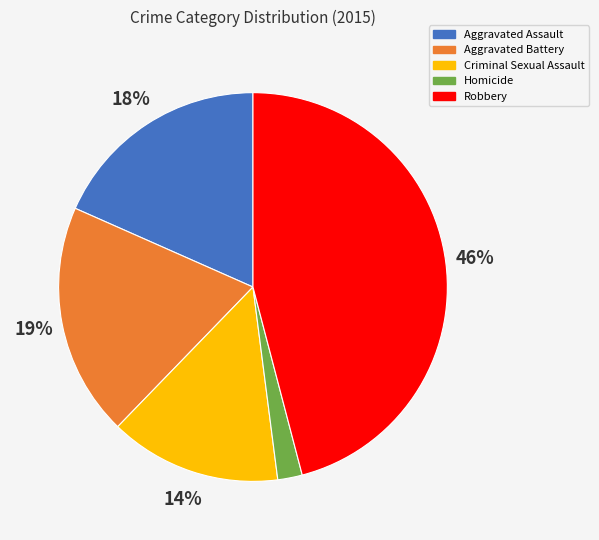

Is it true that Aggravated Battery is 26% of the pie?

False